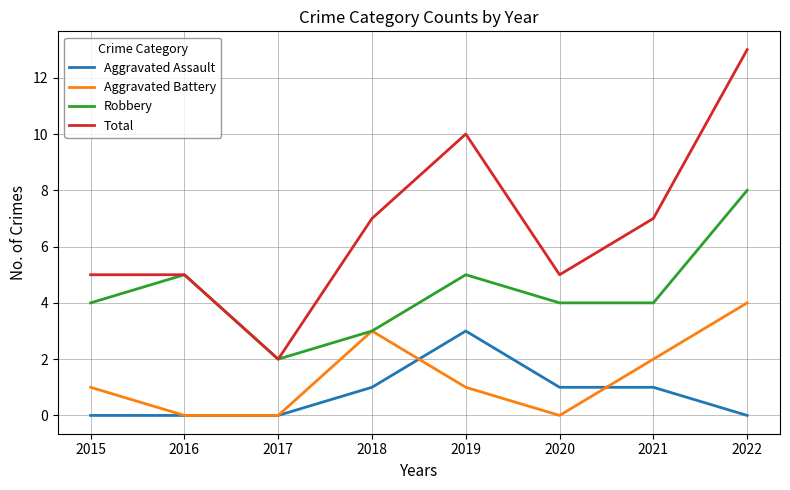

Where is the first local minimum for Robbery?

2017